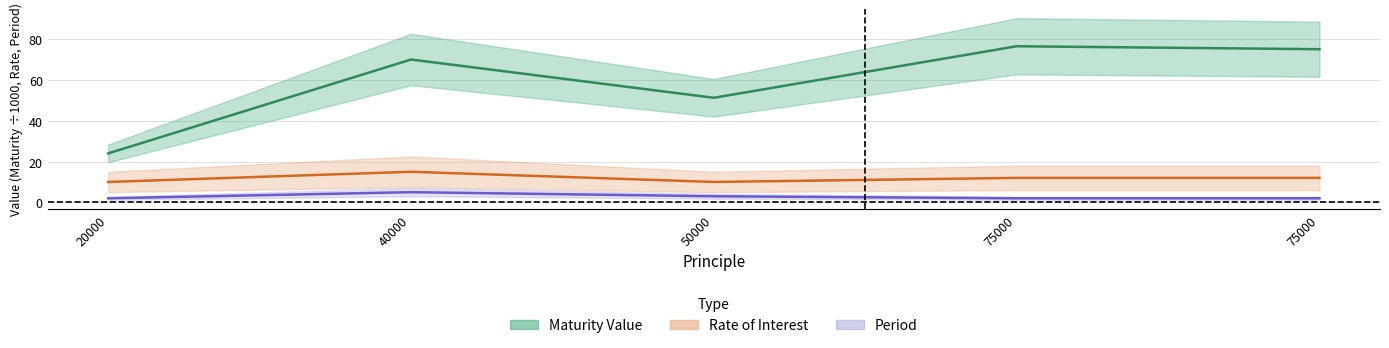

At which category is the sum across all series the highest?

75000